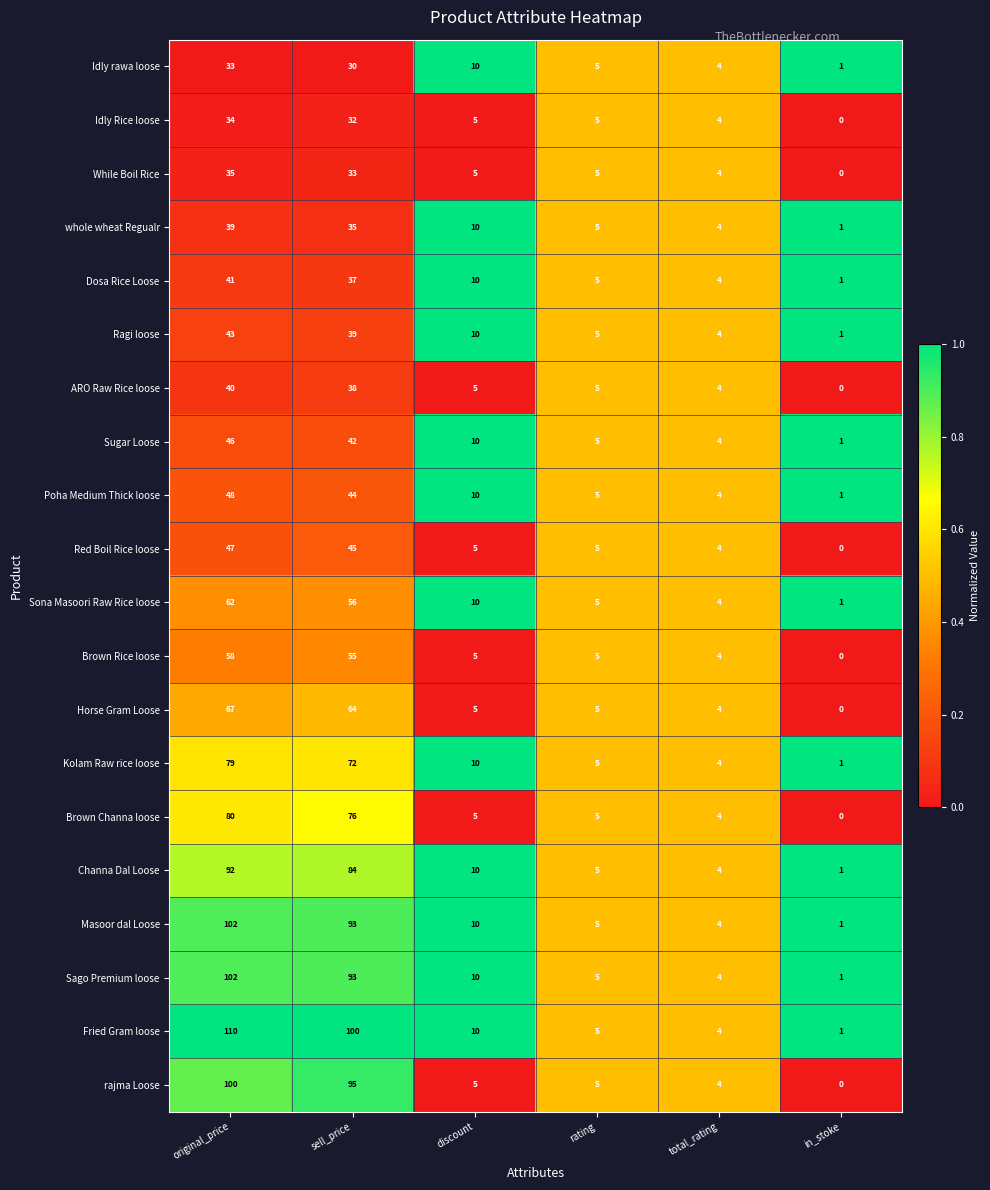

Which series has the largest total across all categories?

Fried Gram loose